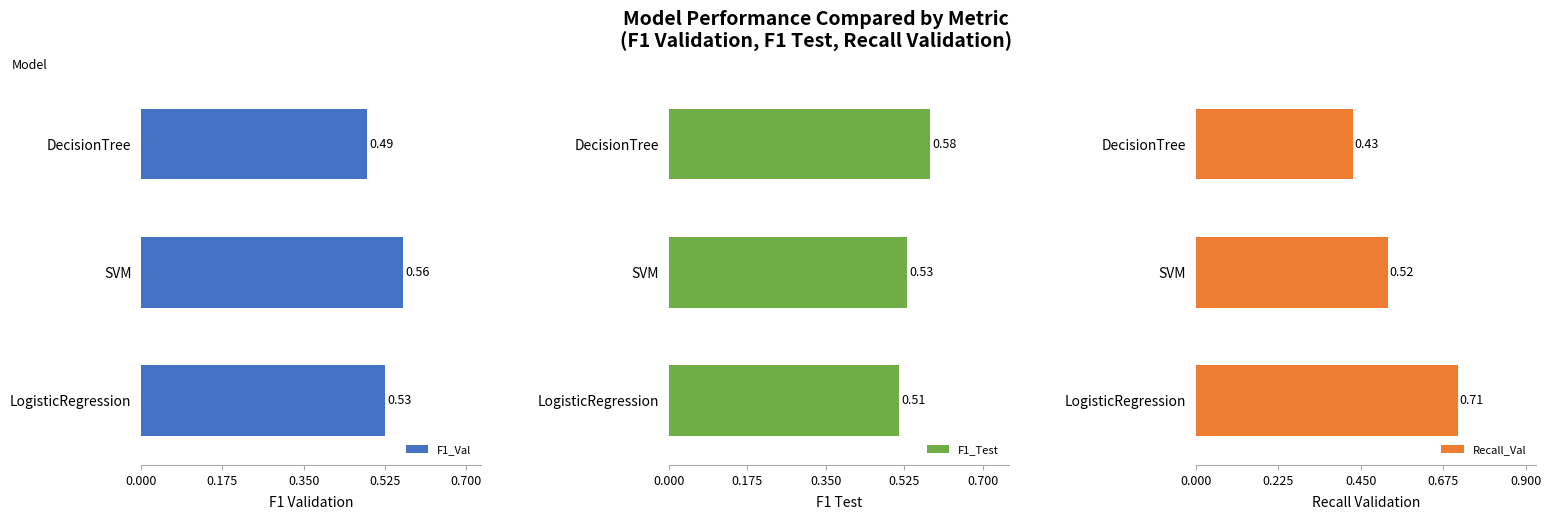

List the series in order of their overall mean, highest first.

Recall_Val, F1_Test, F1_Val